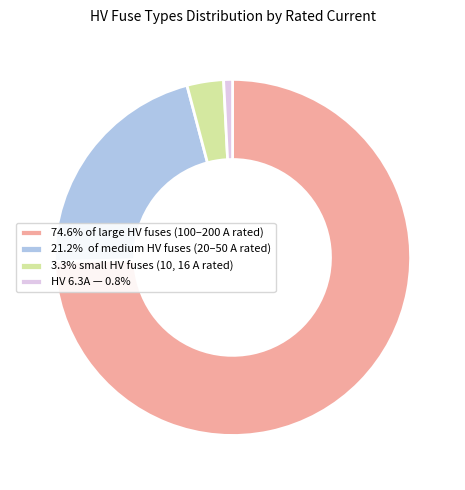

Is 74.6% of large HV fuses (100–200 A rated) the majority of the pie?

Yes